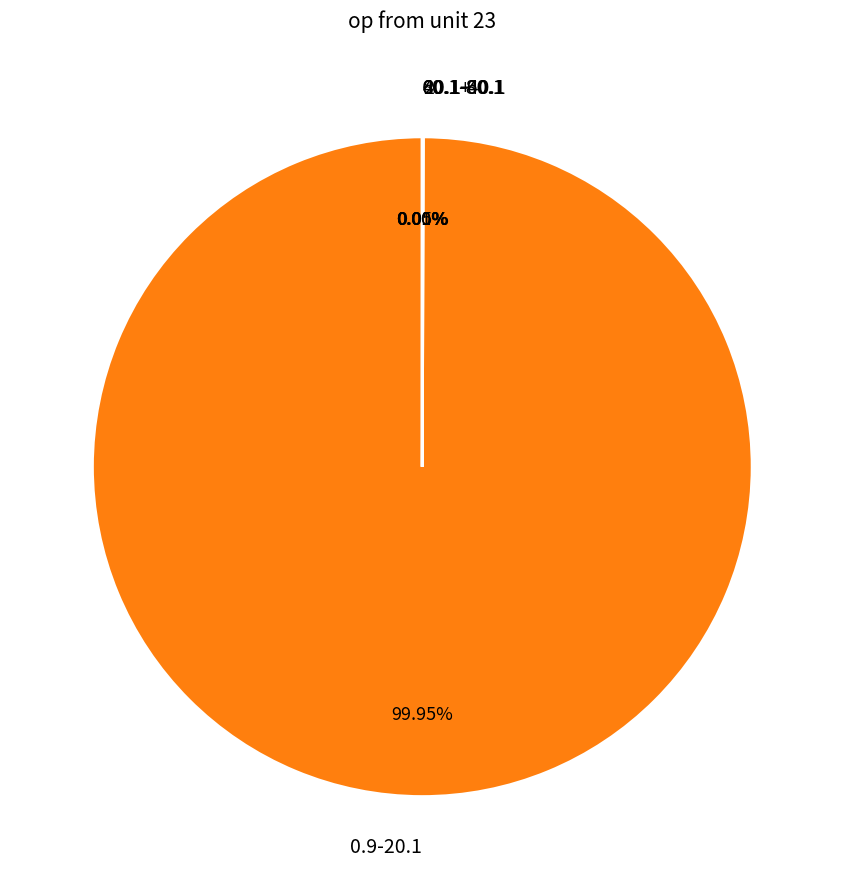

Which slice is the largest?

0.9-20.1